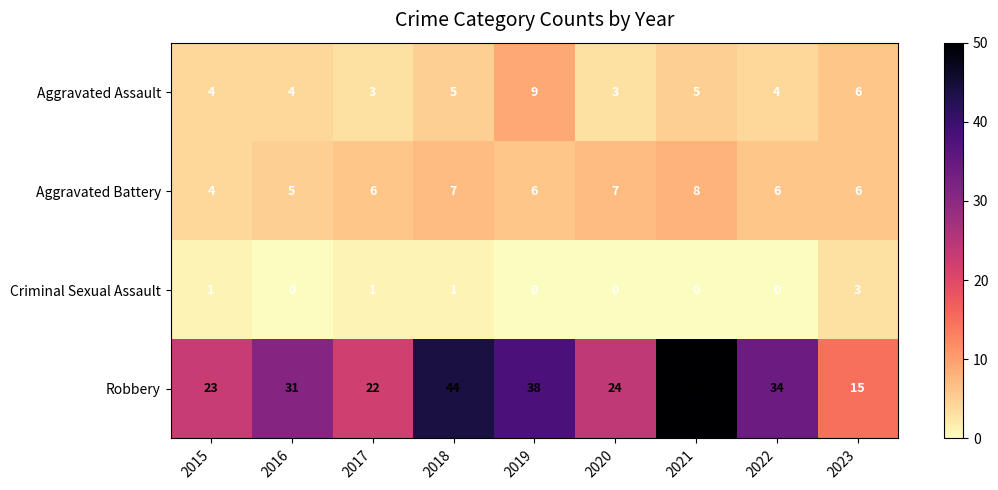

What is the sum of all Criminal Sexual Assault values?

6